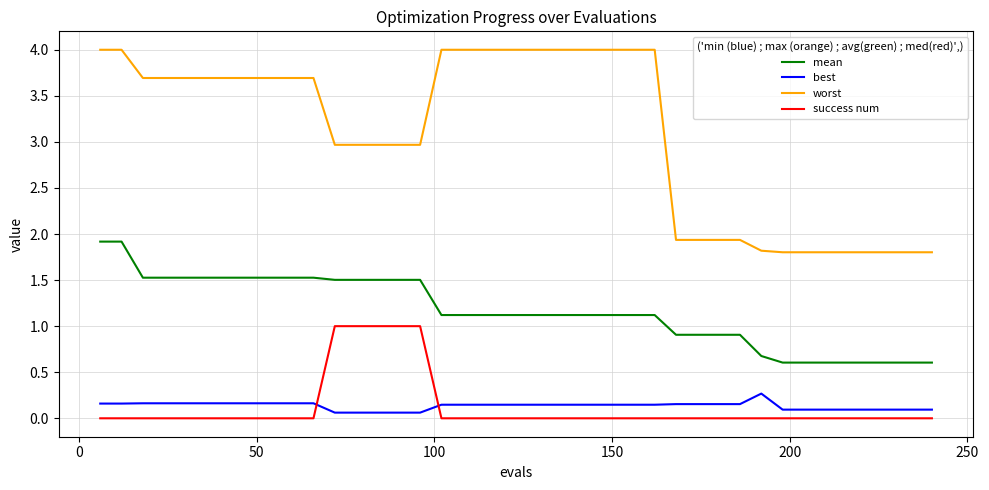

Which series has the largest total across all categories?

worst